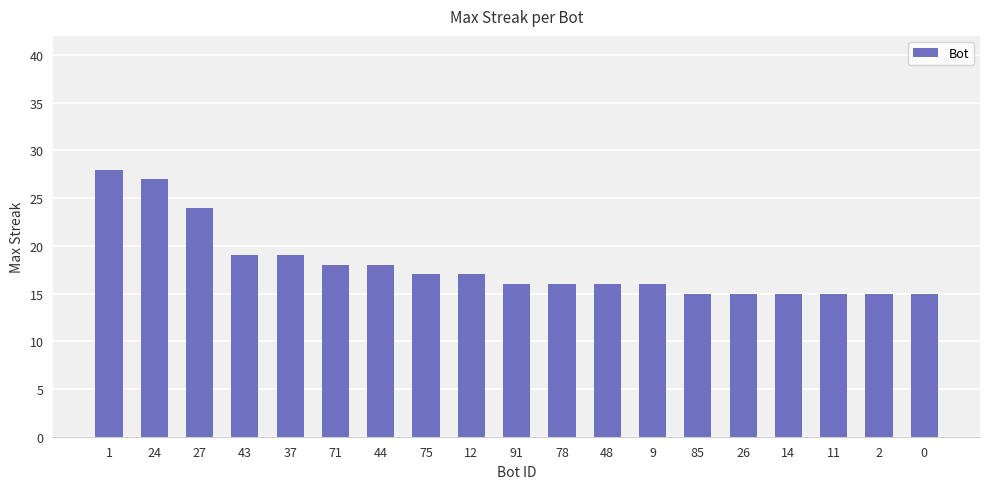

The chart shows a value of 16 at 9. True or false?

True